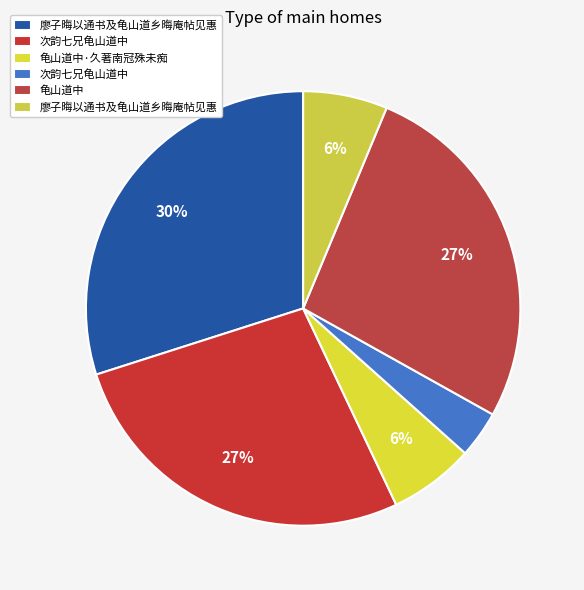

How many segments does this pie chart have?

6